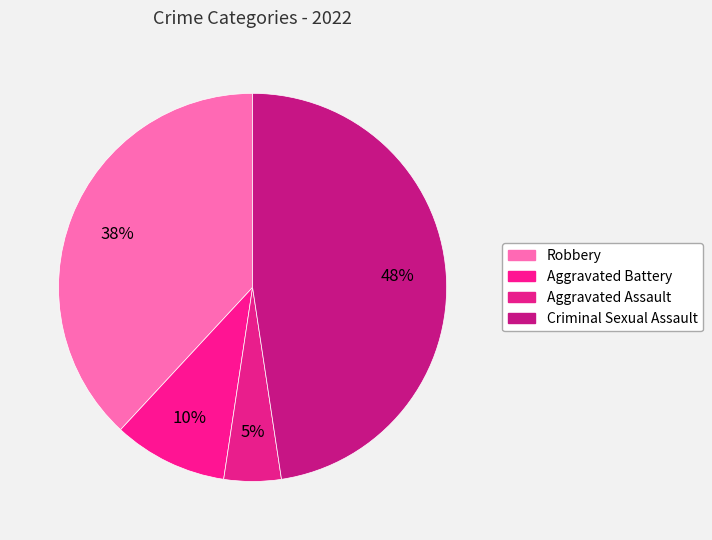

Which slice is the smallest?

Aggravated Assault